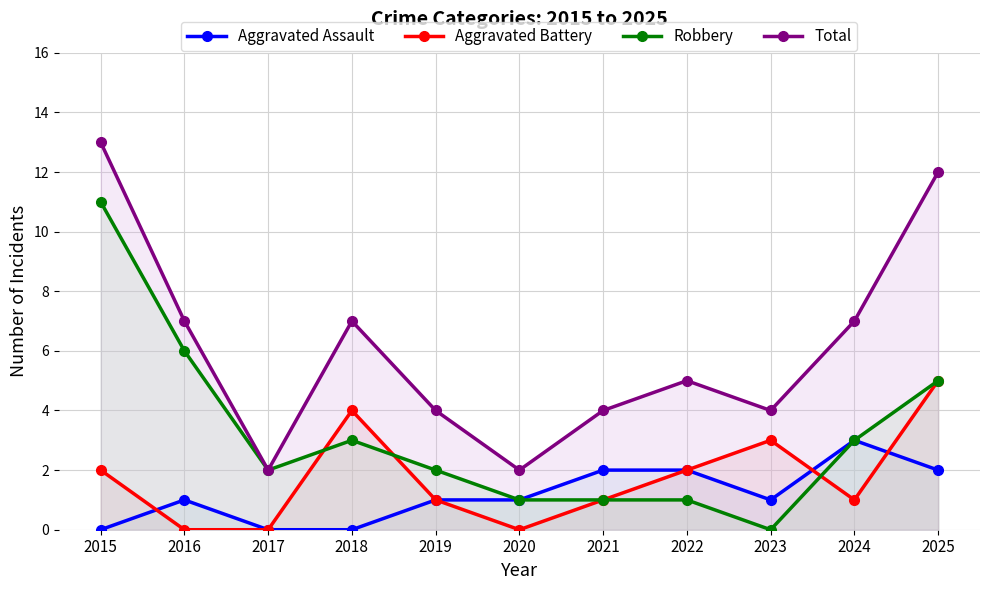

In Aggravated Battery, how many points are higher than both neighbors (excluding endpoints)?

2